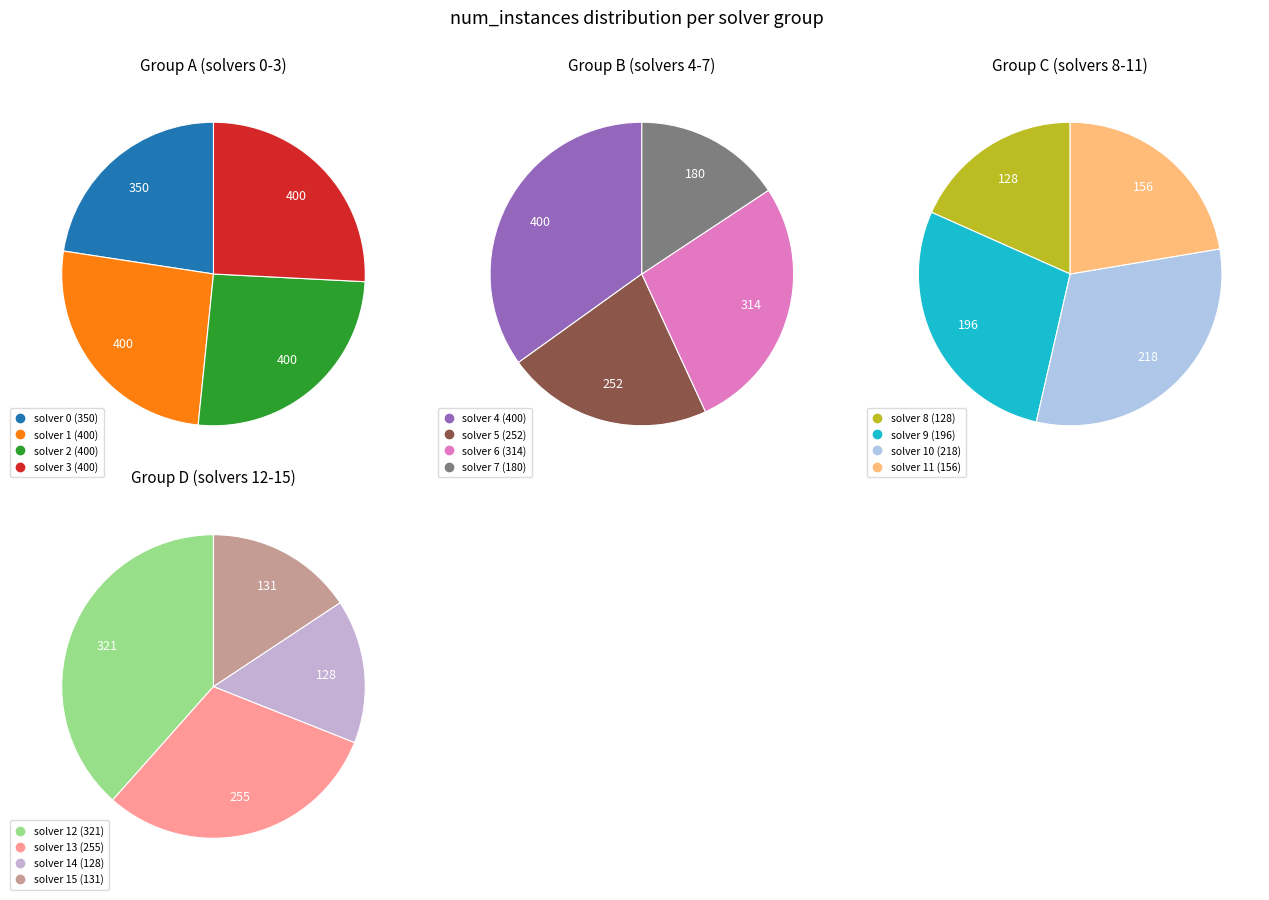

Does 9 account for over 50% of the chart?

No